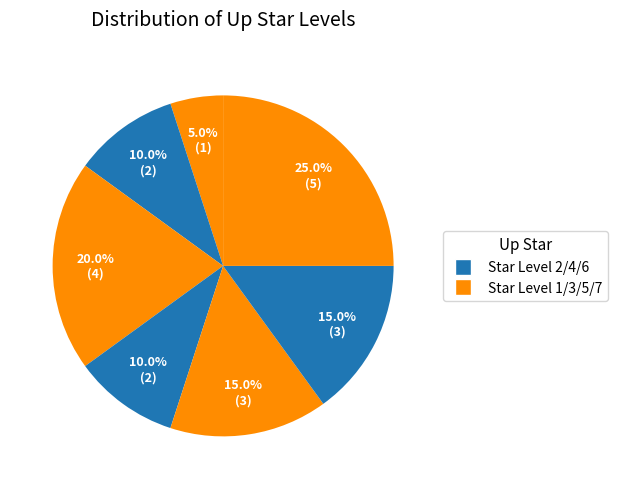

How many segments does this pie chart have?

7